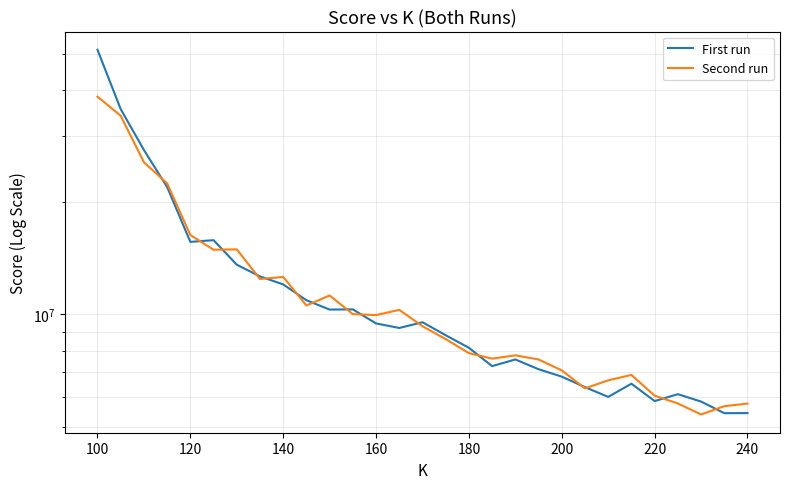

What is the sum of all Second run values?

348119878.2